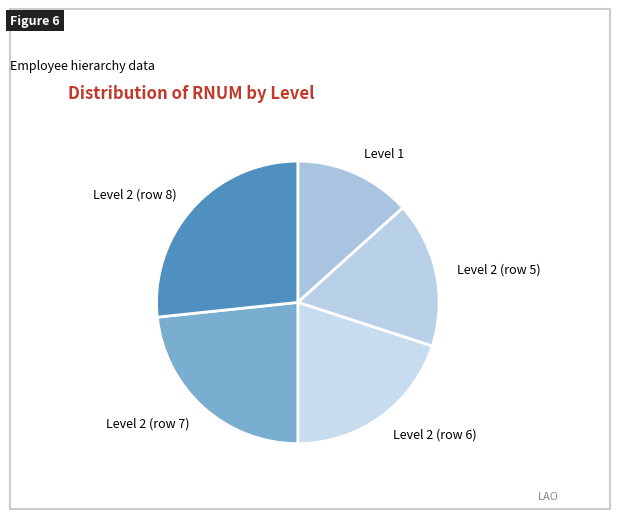

Between Level 2 (row 6) and Level 2 (row 8), which is larger?

Level 2 (row 8)